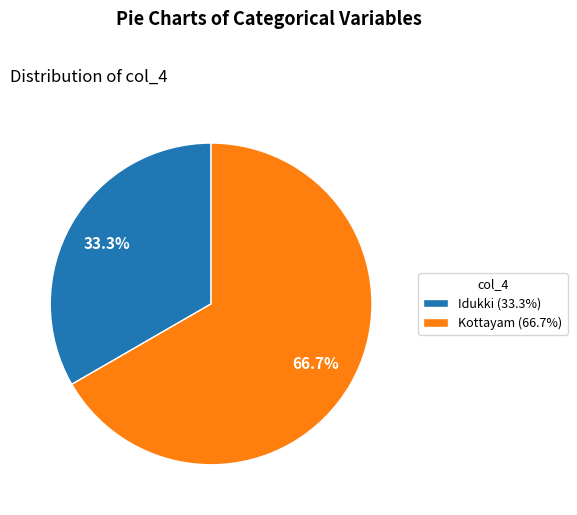

Rank the categories by value from highest to lowest.

Kottayam, Idukki